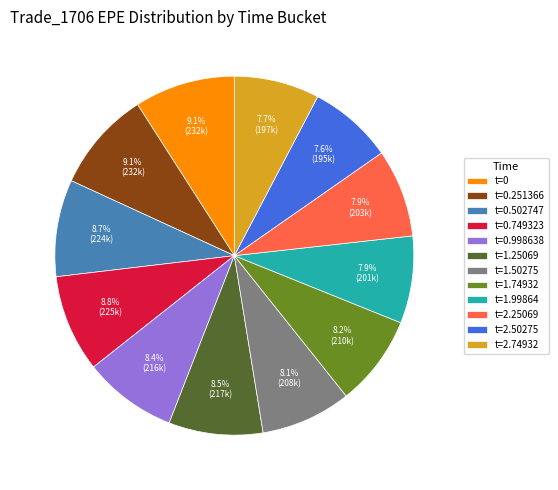

What is the ratio of the value at t=0 to the value at t=1.99864?

1.2